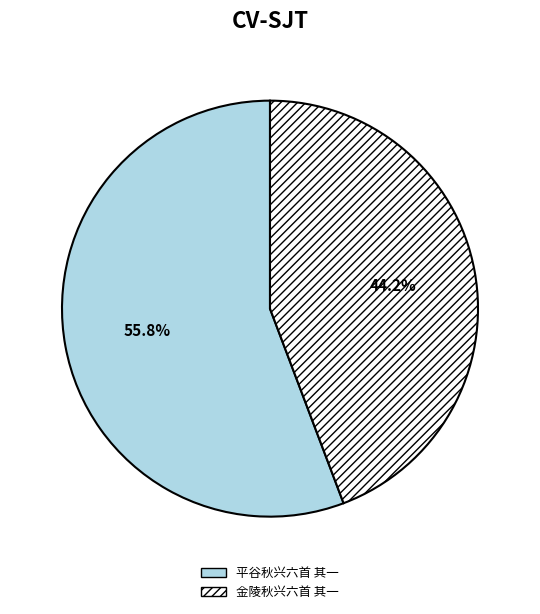

What percentage is the 平谷秋兴六首 其一 slice, to the nearest percent?

56%